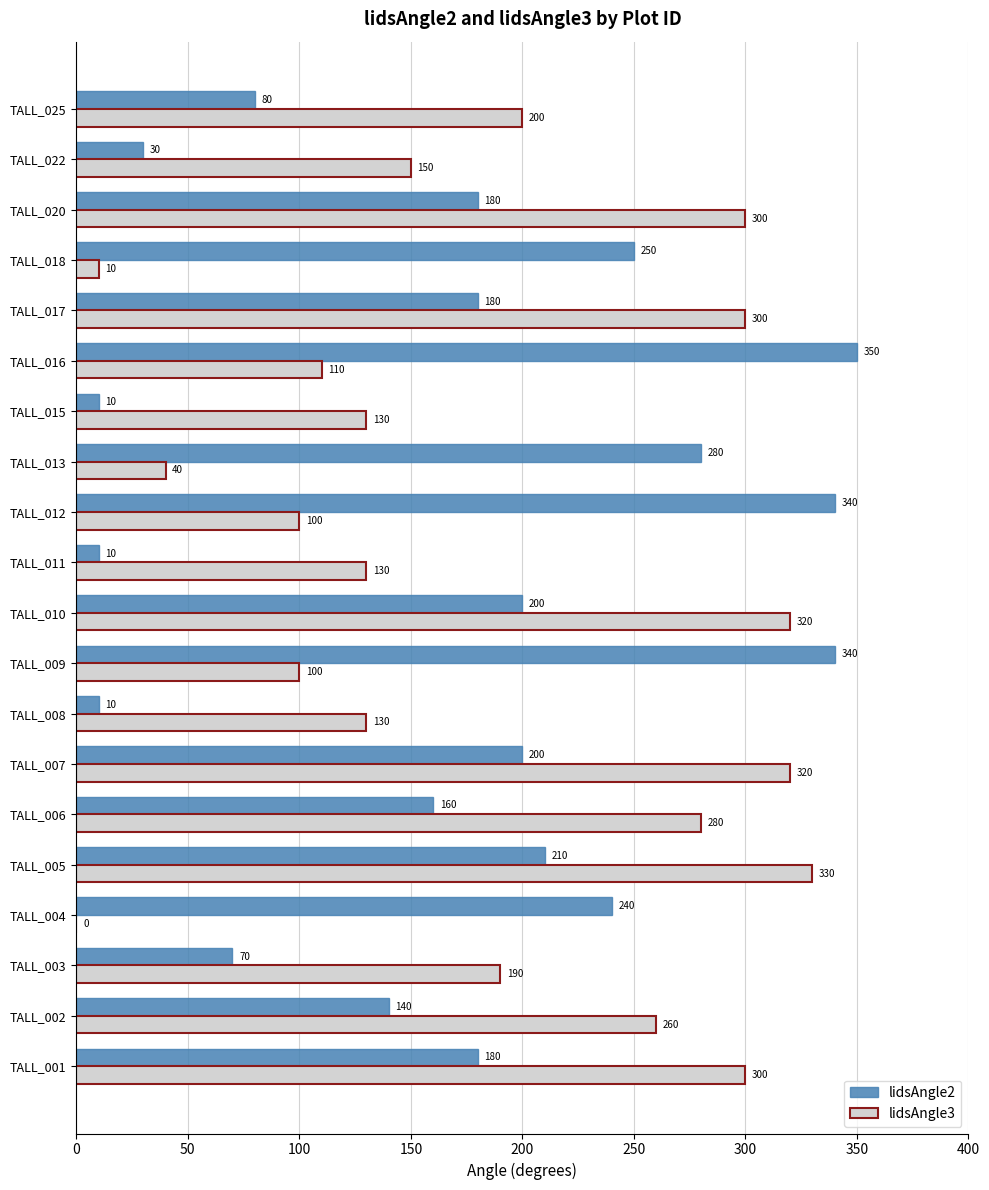

The lidsAngle3 series shows 94 at TALL_006. True or false?

False